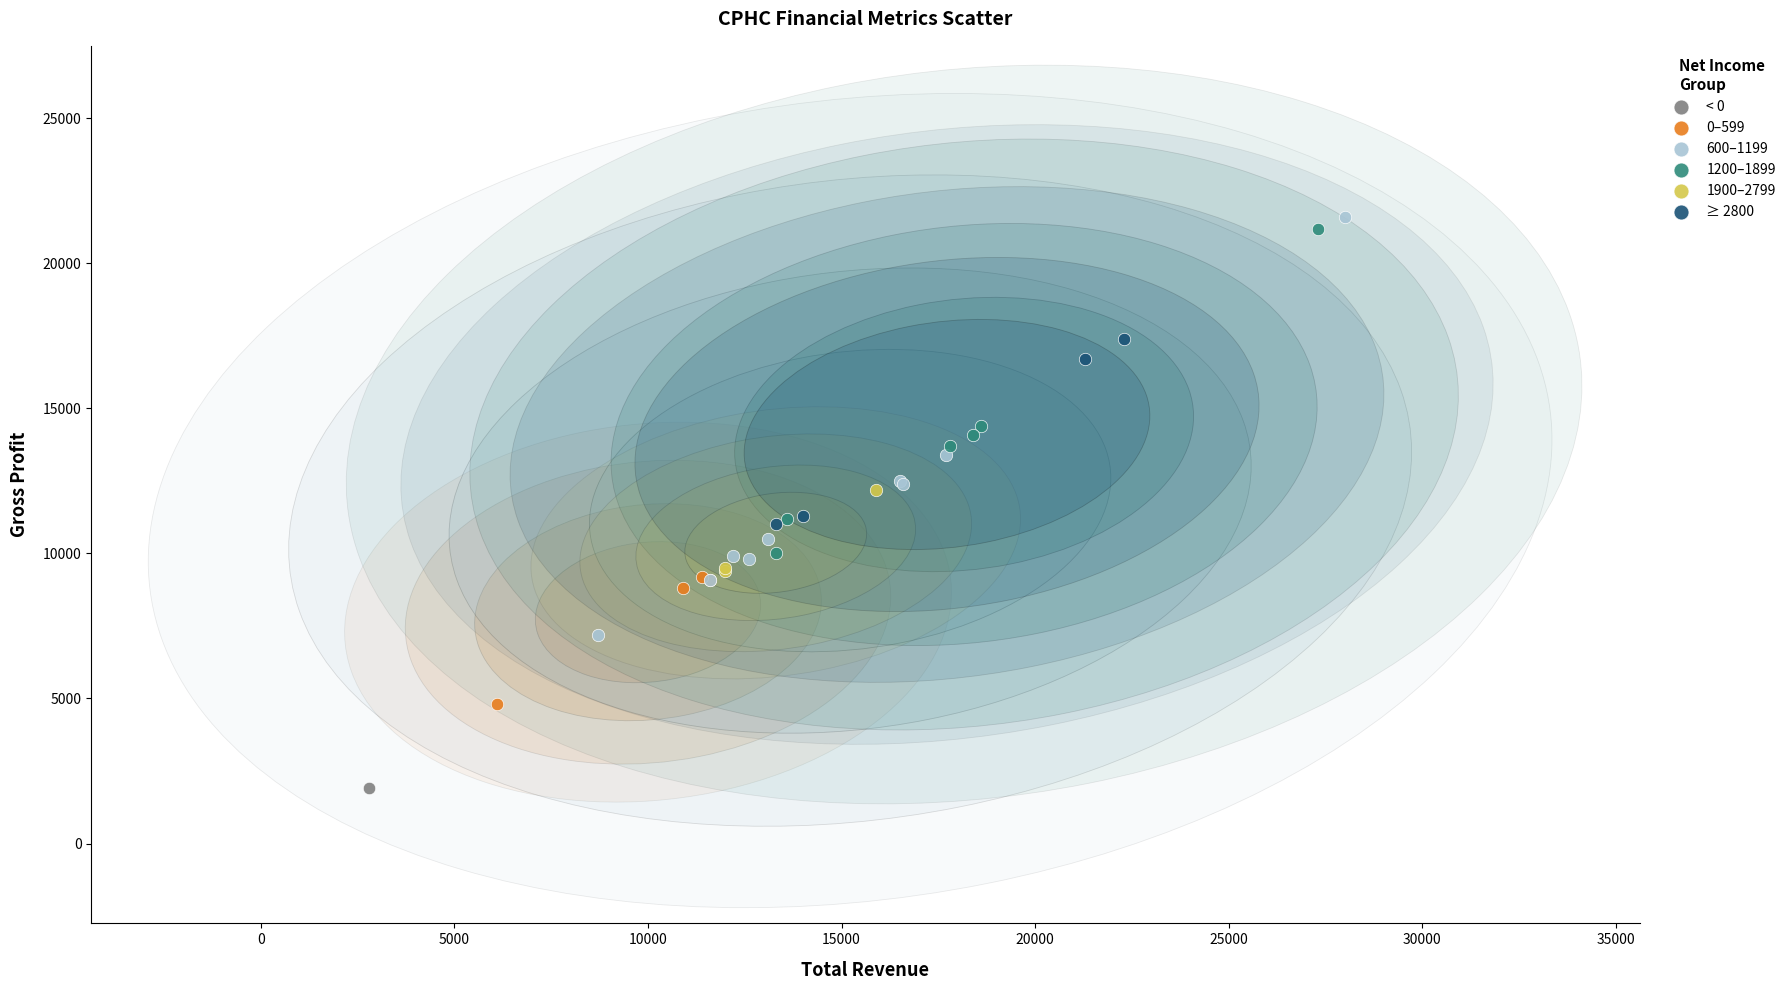

What are all the series names shown in the legend?

< 0, 0–599, 600–1199, 1200–1899, 1900–2799, ≥ 2800